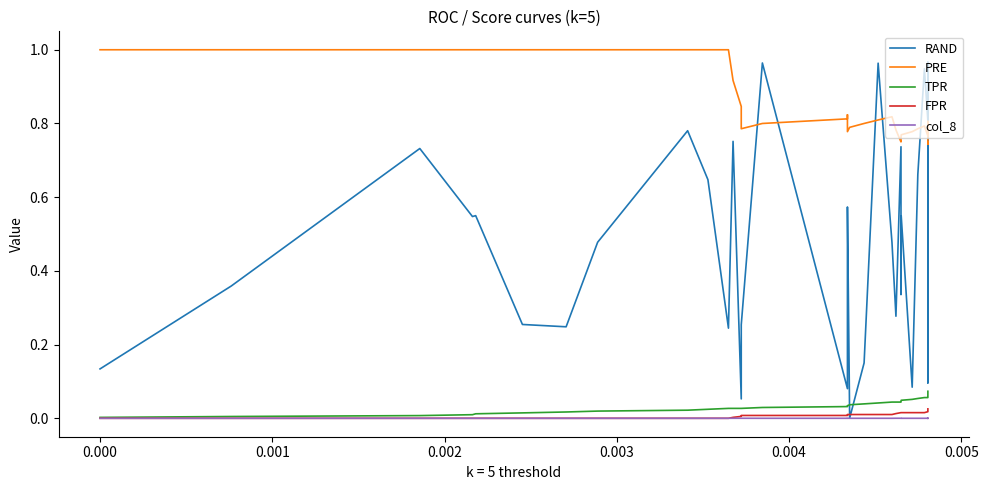

The value of FPR at 23 is 0.0. True or false?

False